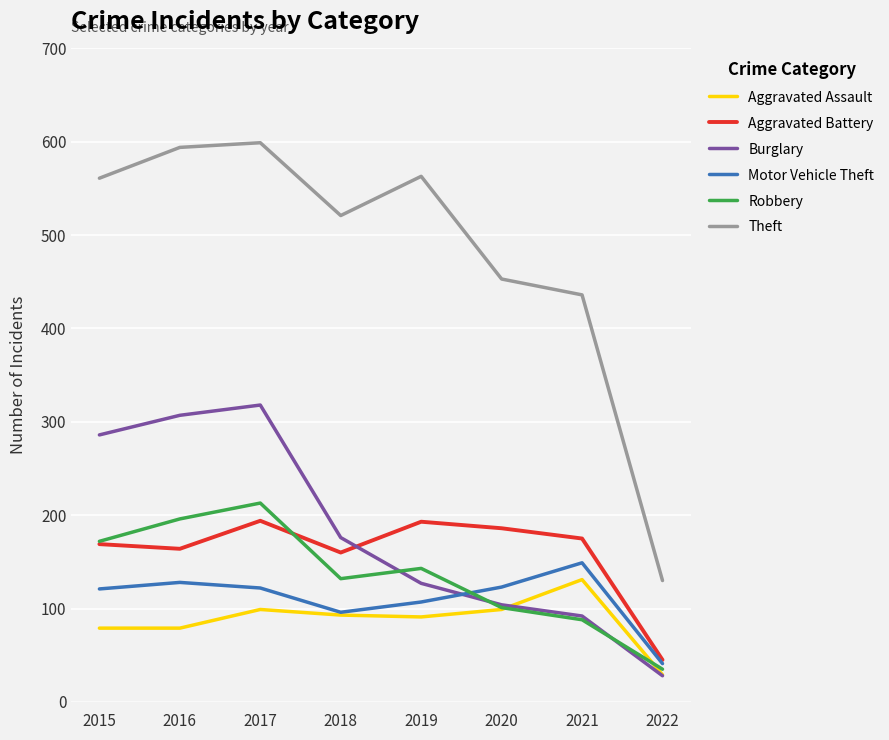

What is the difference between the maximum and minimum values in the Aggravated Battery series?

149